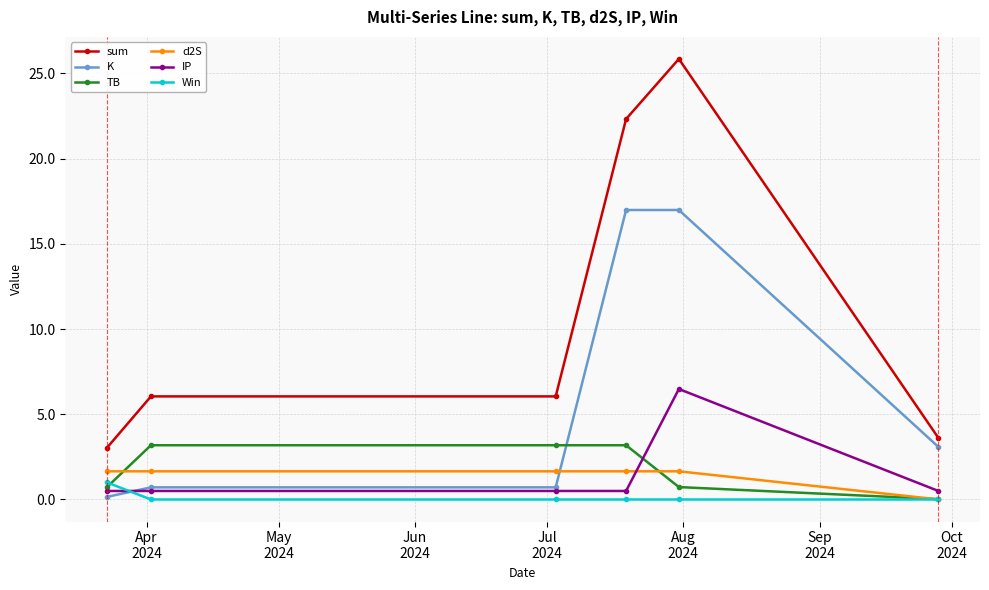

Which series has the widest spread of values?

sum